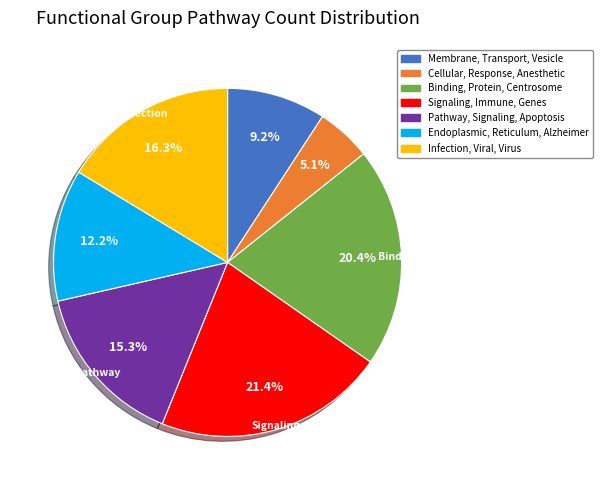

Which category has the smallest portion of the pie?

Cellular, Response, Anesthetic